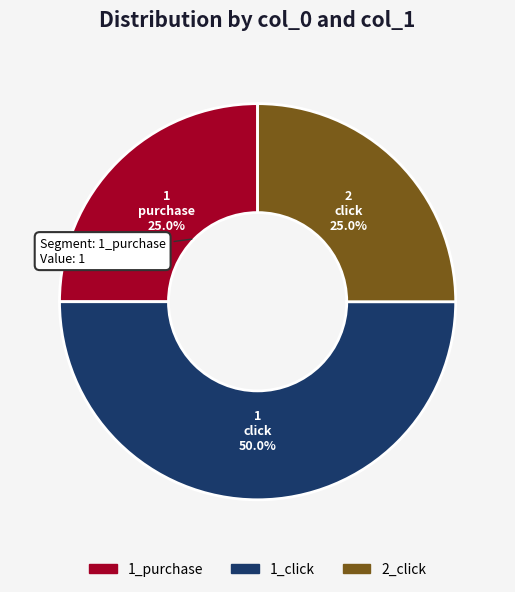

Is 2_click the majority of the pie?

No